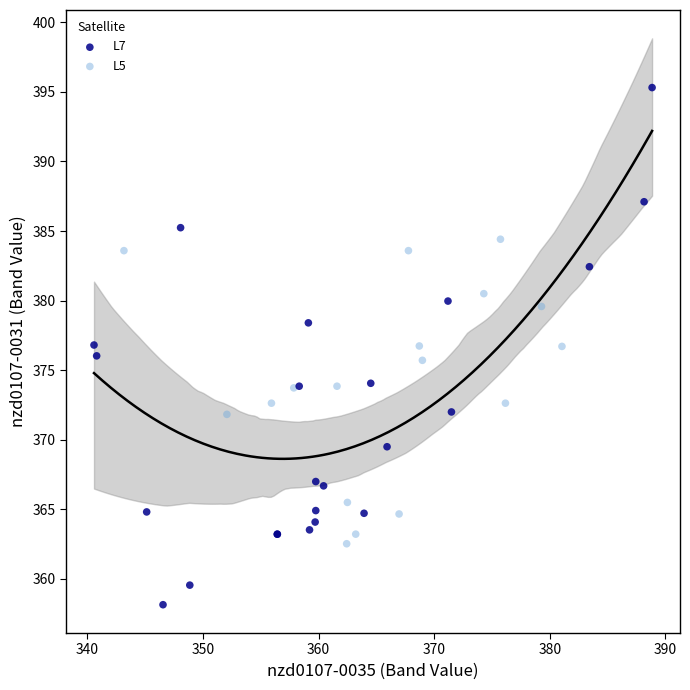

Which series contains the highest Y value?

L7